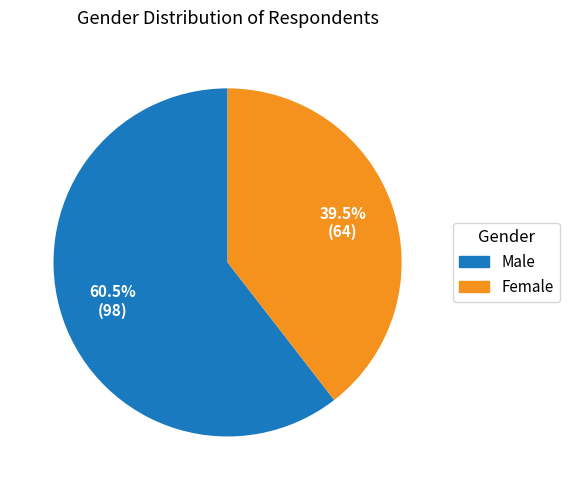

Is the sum of Female and Male greater than half?

Yes